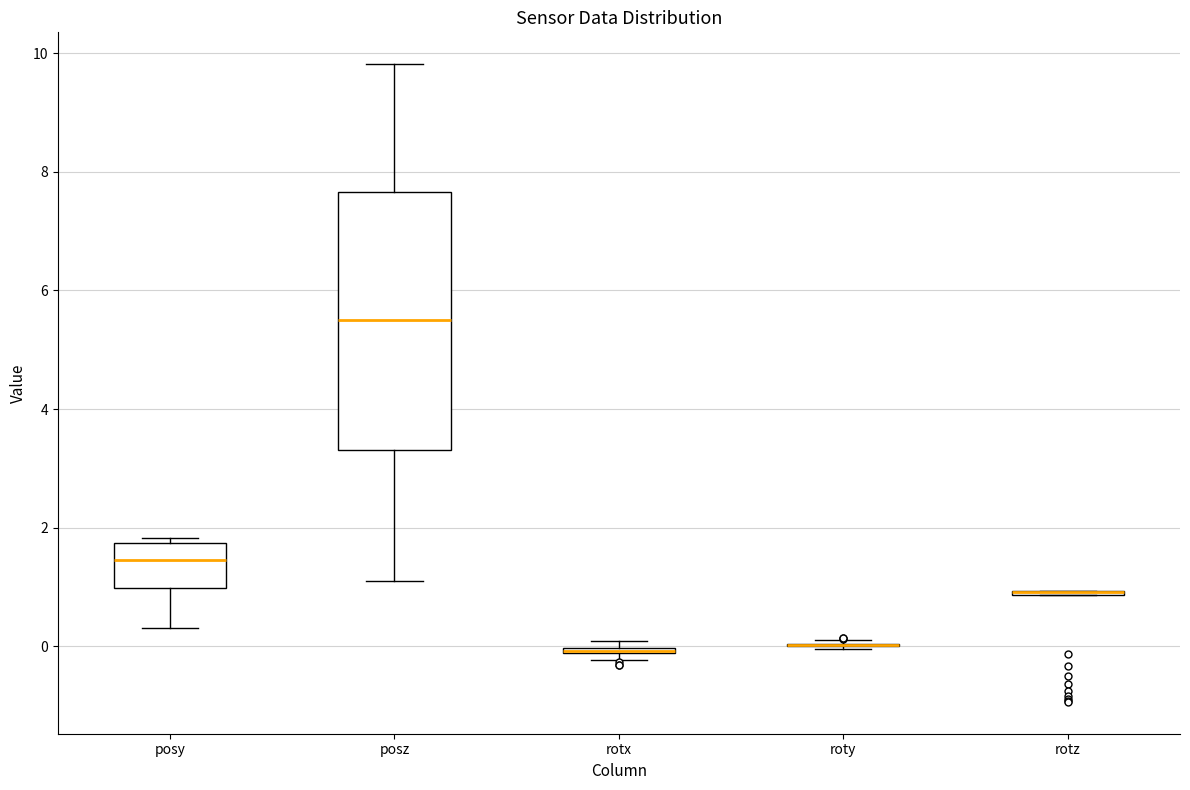

Comparing the boxes themselves (not the whiskers), which one is the tallest?

posz